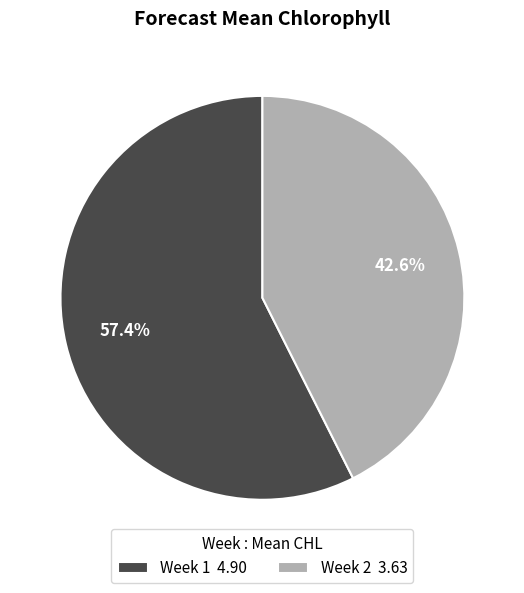

Approximately how many times larger is the value at Week 2 compared to Week 1?

0.7